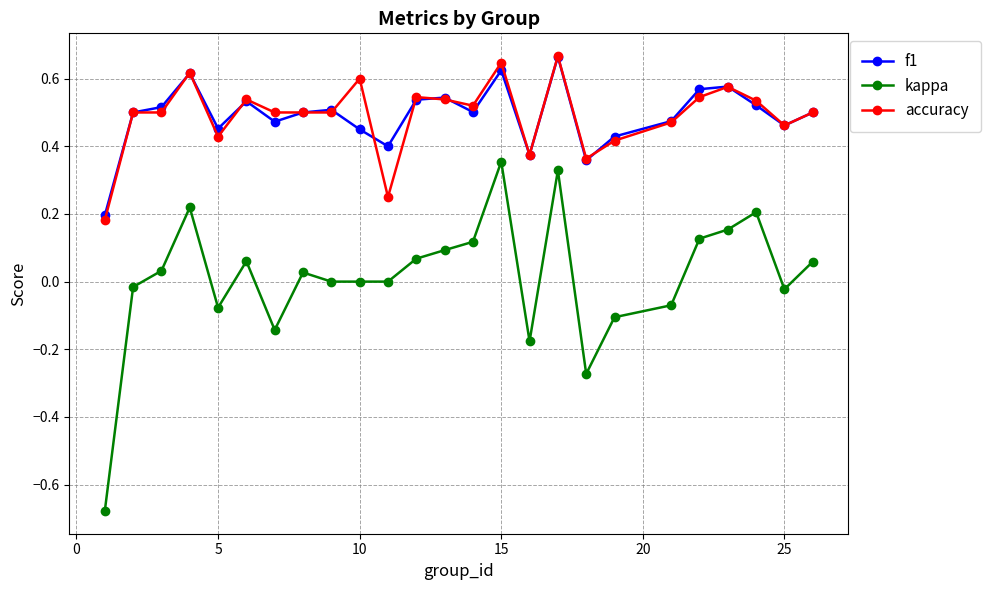

True or false: kappa has more than 2 interior local peaks.

True